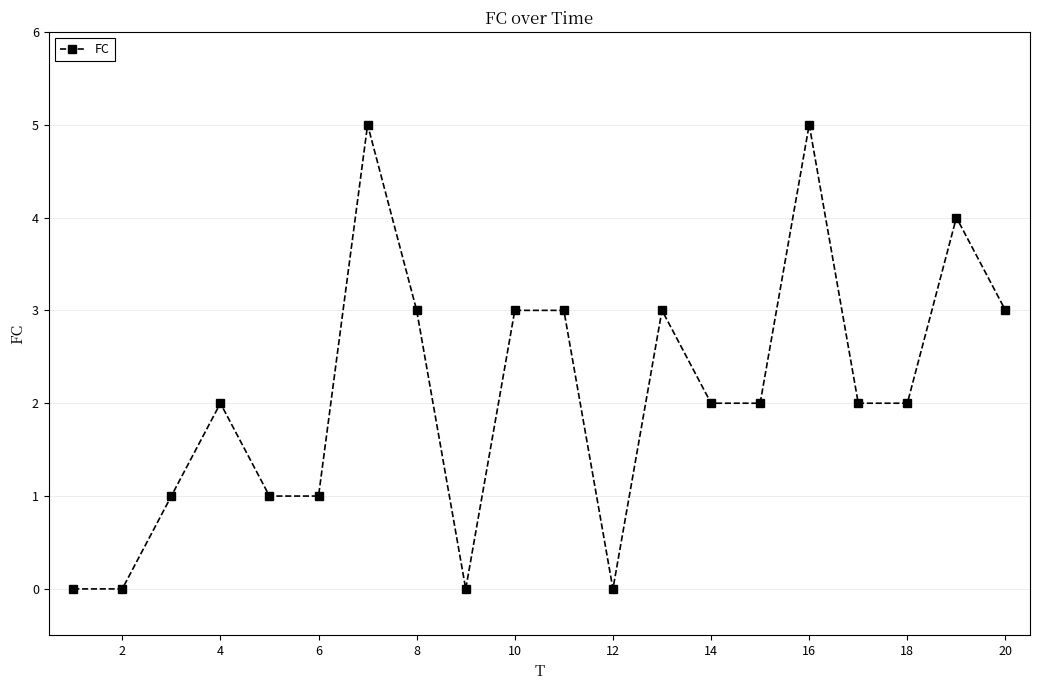

What is the sum of all values?

42